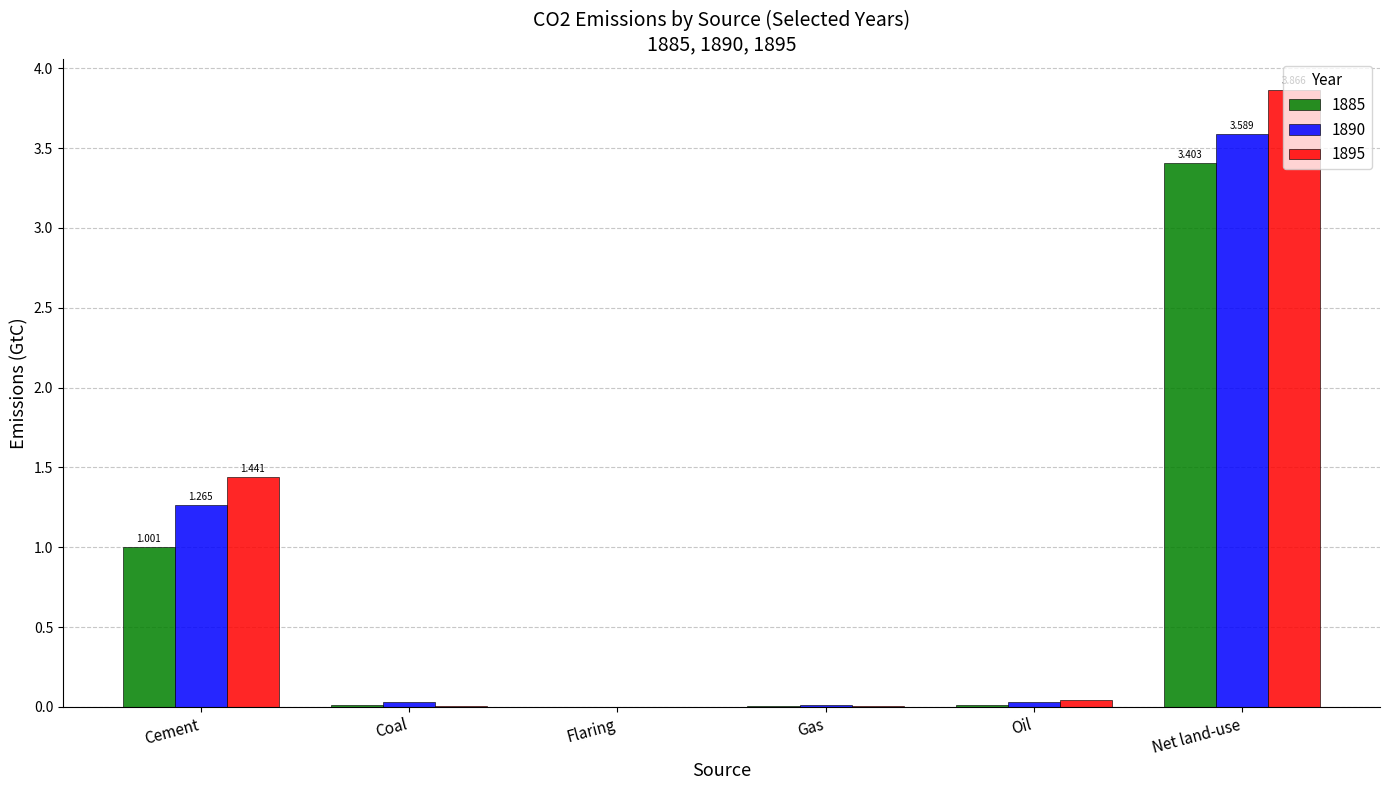

Is the value of 1895 at Flaring greater than the value of 1890 at Net land-use?

No